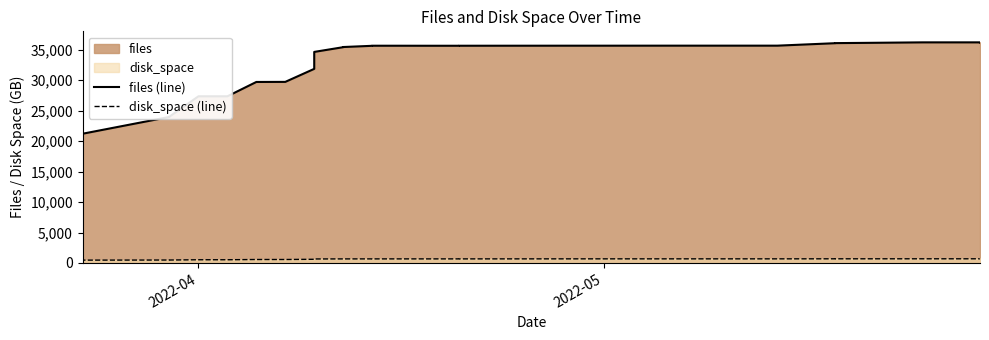

Which series has the largest range (max minus min)?

files (line)